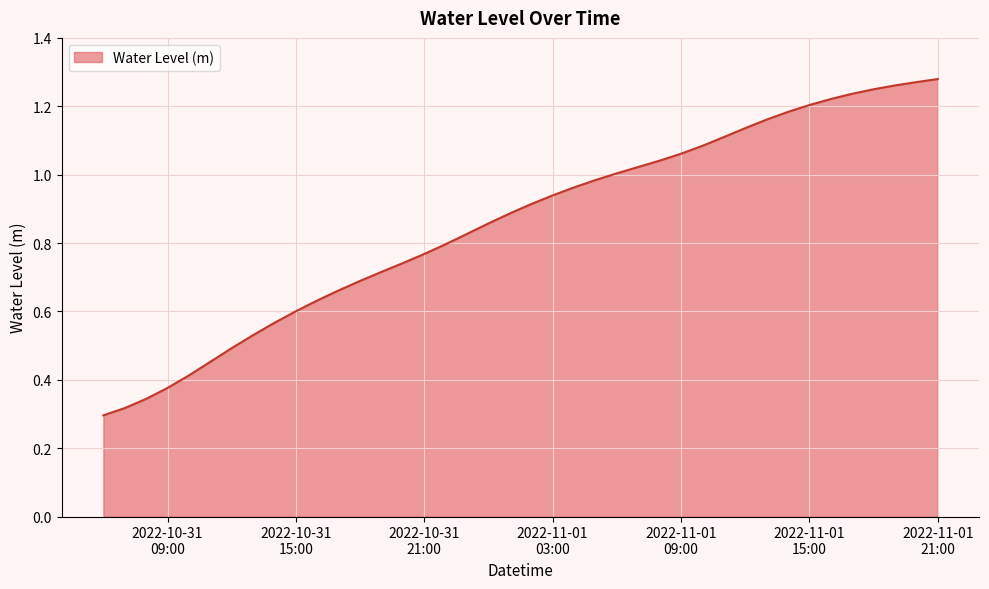

Reading left to right, list all the values displayed in this chart.

0.3	0.3	0.3	0.4	0.4	0.5	0.5	0.5	0.6	0.6	0.6	0.7	0.7	0.7	0.7	0.8	0.8	0.8	0.9	0.9	0.9	0.9	1.0	1.0	1.0	1.0	1.0	1.1	1.1	1.1	1.1	1.2	1.2	1.2	1.2	1.2	1.2	1.3	1.3	1.3